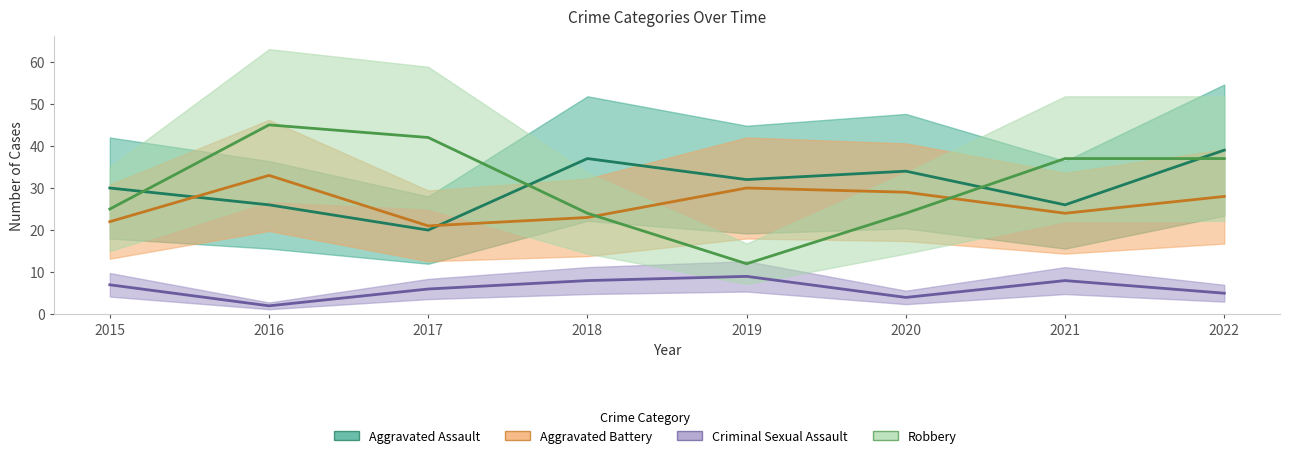

Read the Aggravated Battery value at 2017, to the nearest 10.

20